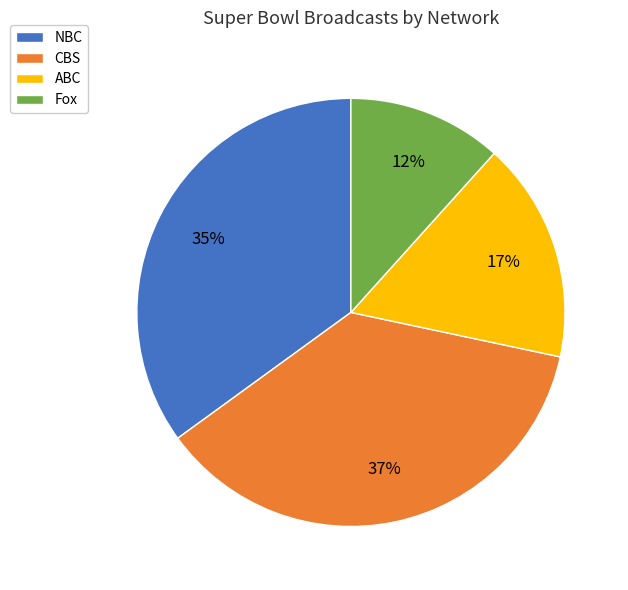

Approximately how many times larger is the value at Fox compared to CBS?

0.3